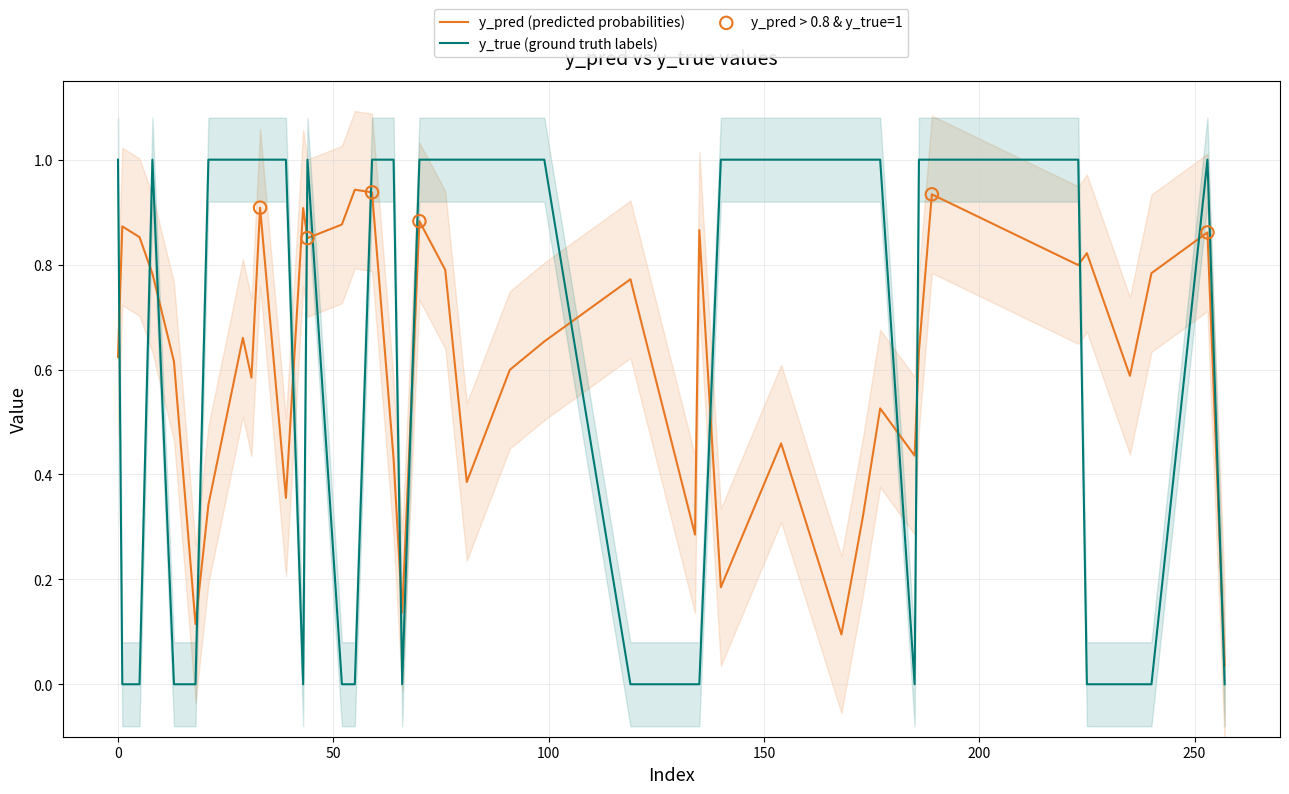

Which series has the largest Y range (max minus min)?

y_true